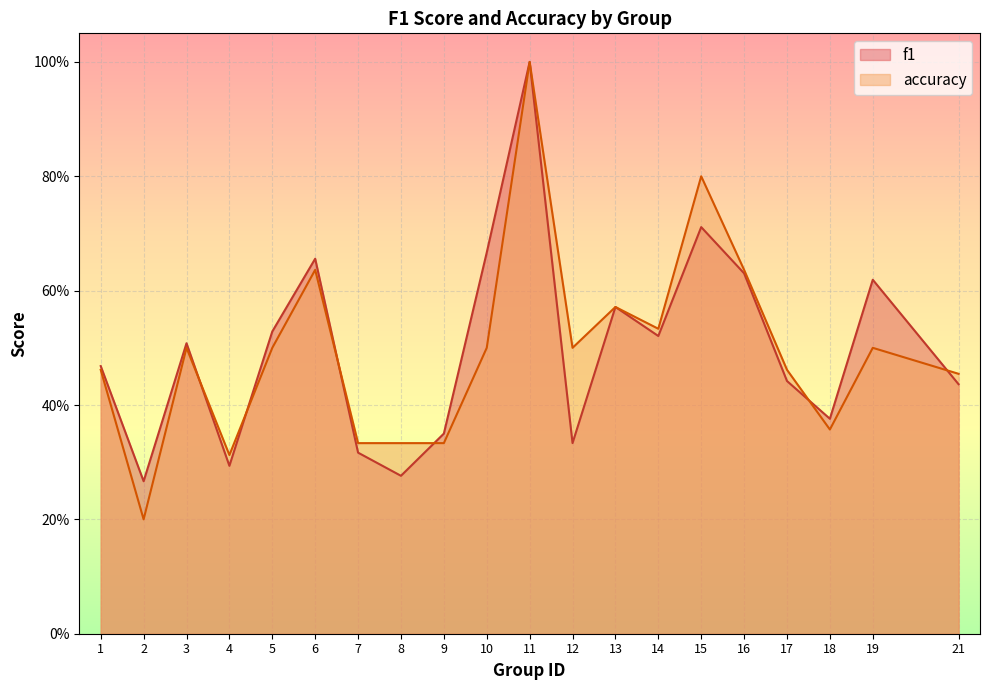

What is the maximum value shown in the chart?

1.0